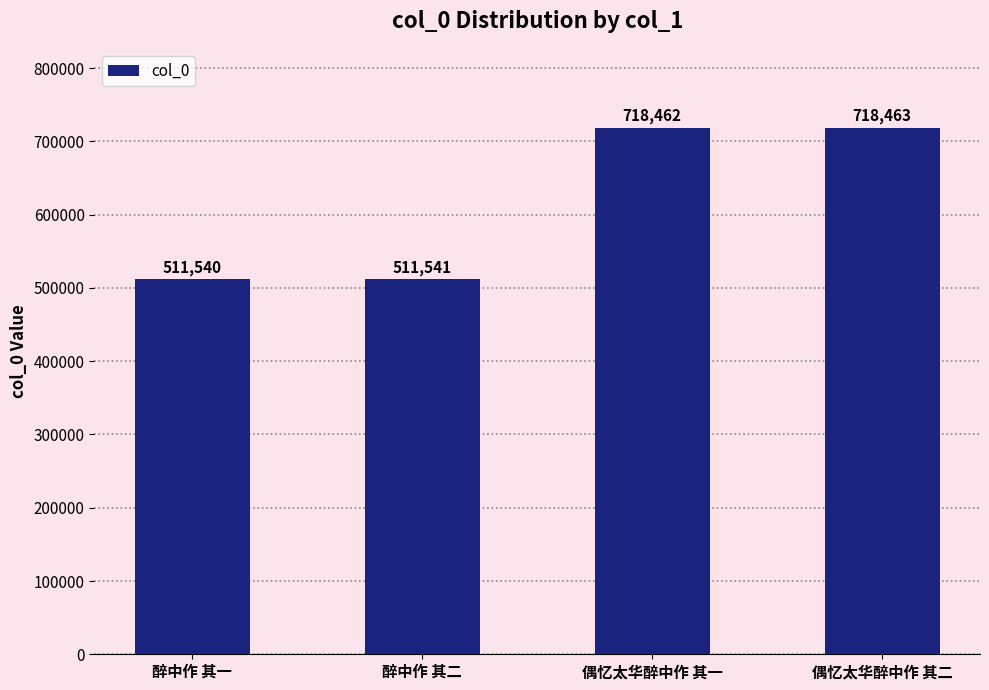

What is the sum of all values?

2460006